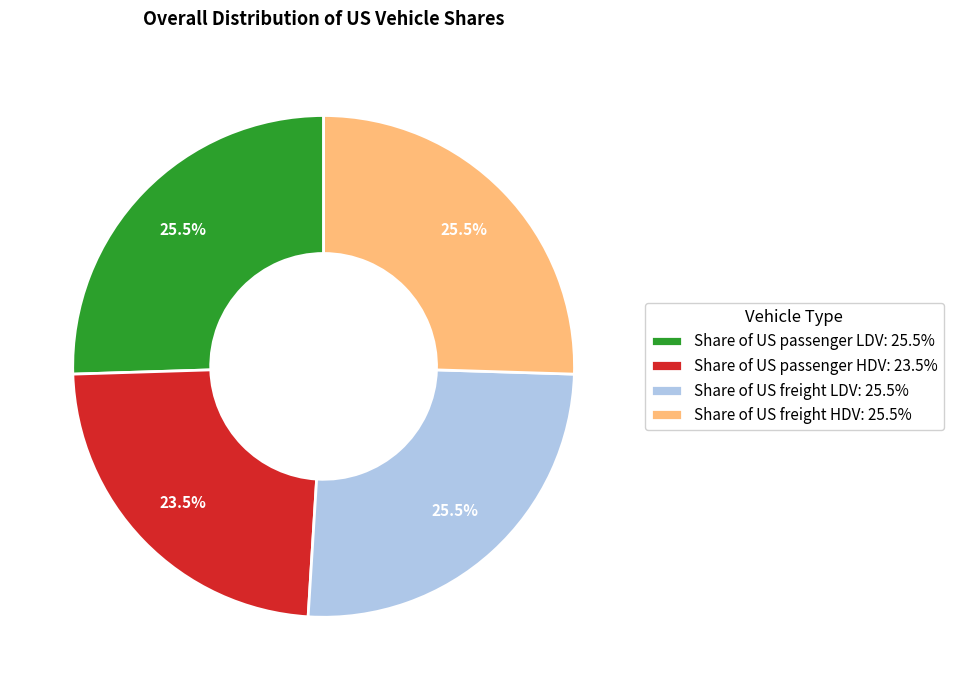

Is there any slice that represents more than half of the pie?

No